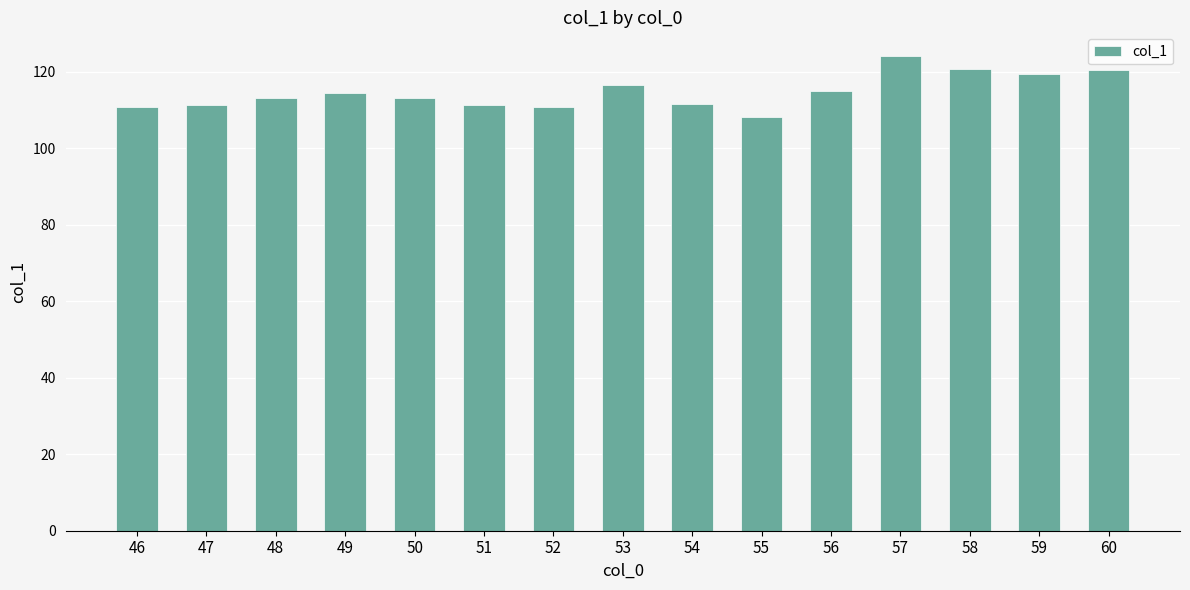

What is the change in value from 52 to 56?

+4.0